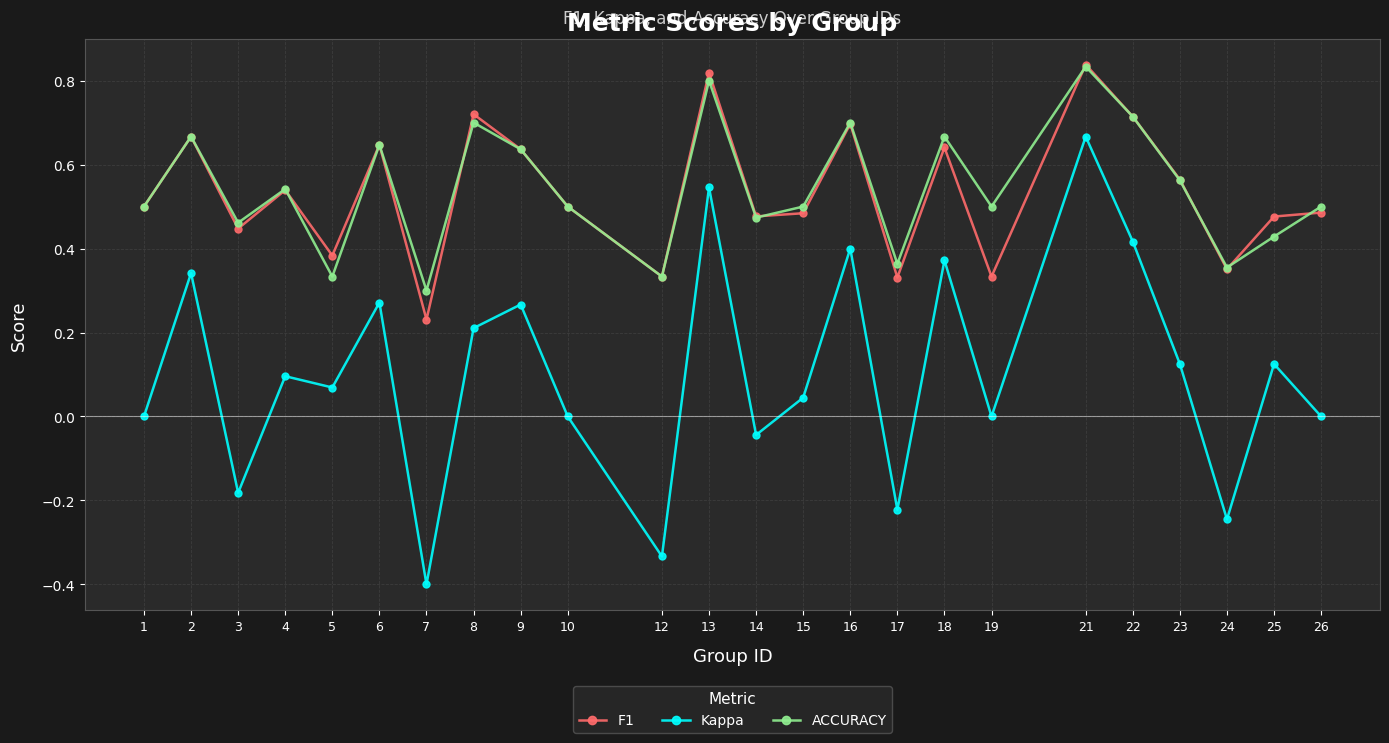

Which series changed the most between 16 and 21?

Kappa